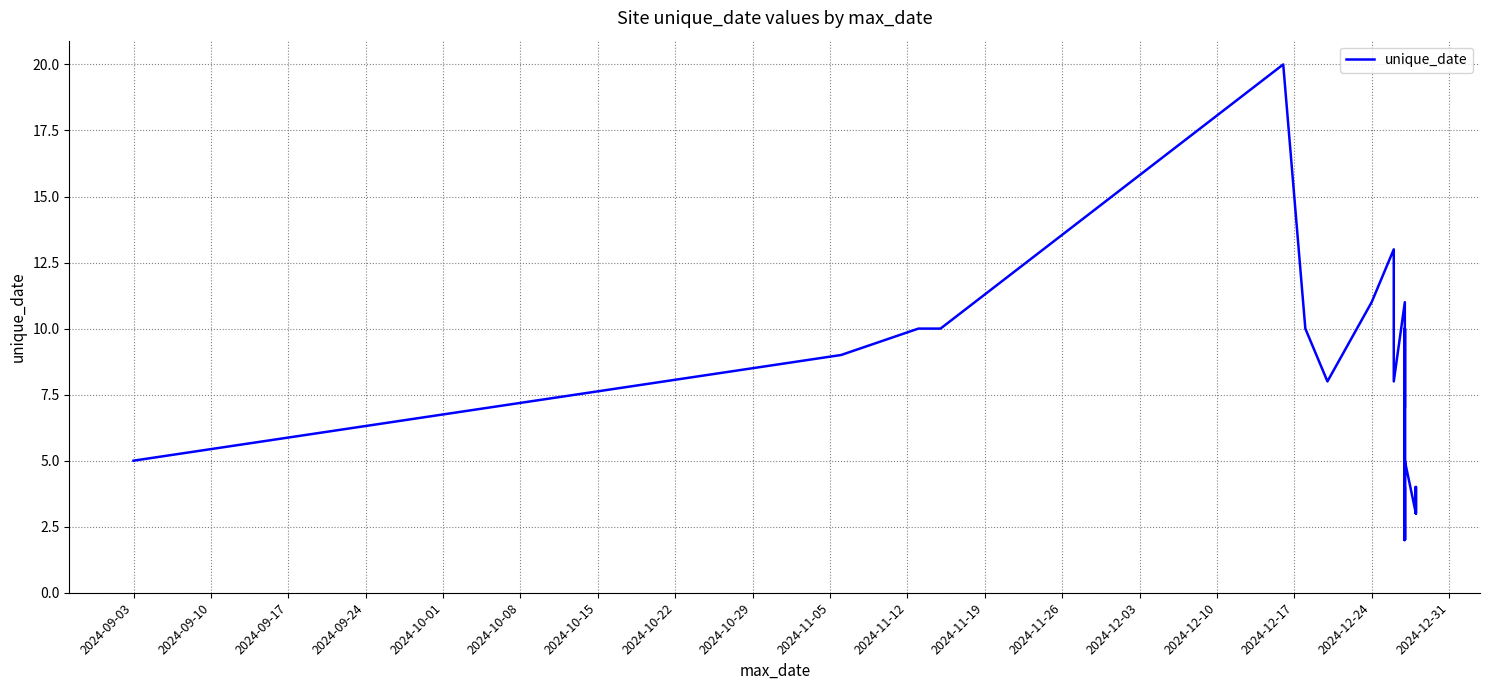

What is the label of the 35th point from the right?

2024-10-08